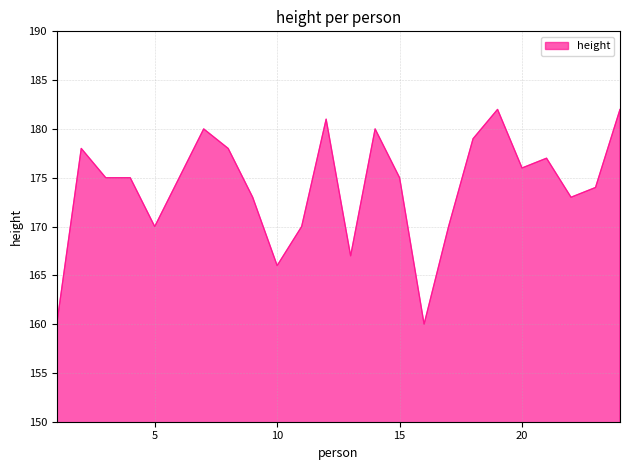

What is the smallest value displayed?

160